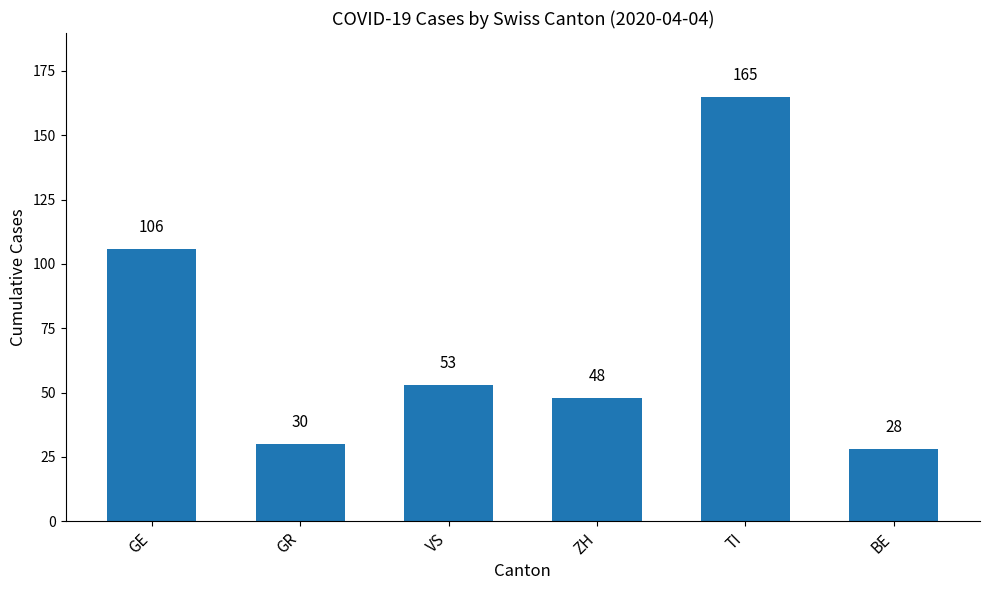

What is the label of the 5th bar from the left?

TI